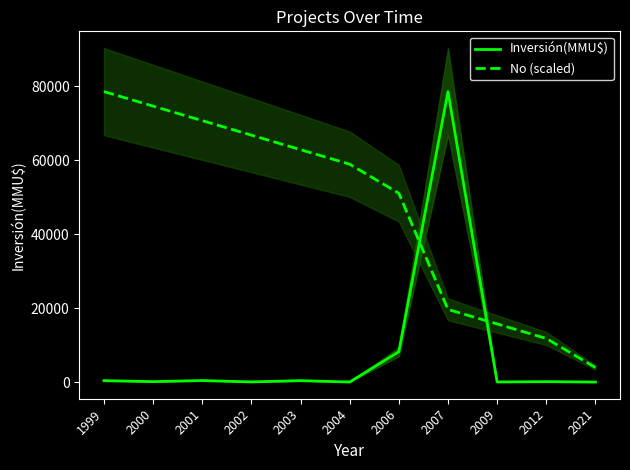

True or false: Inversión(MMU$) and No (scaled) cross at least once.

True